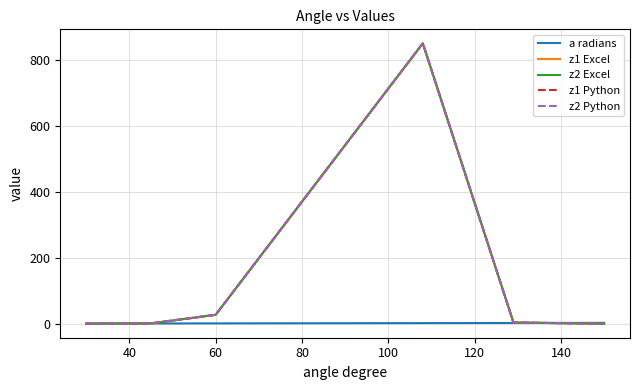

Does the chart display data point markers on the line(s)?

No